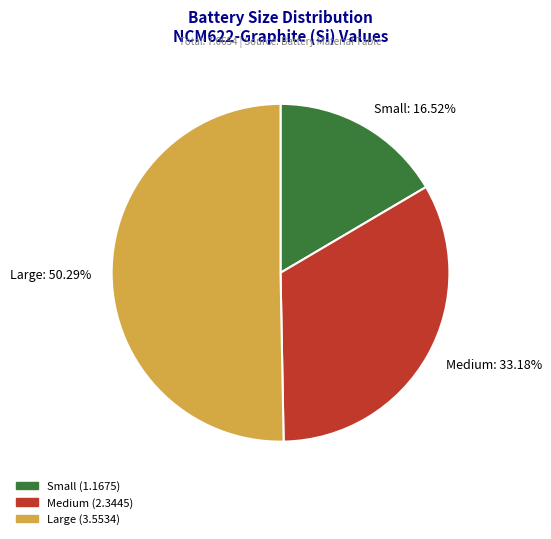

Which has a higher value, Medium or Large?

Large